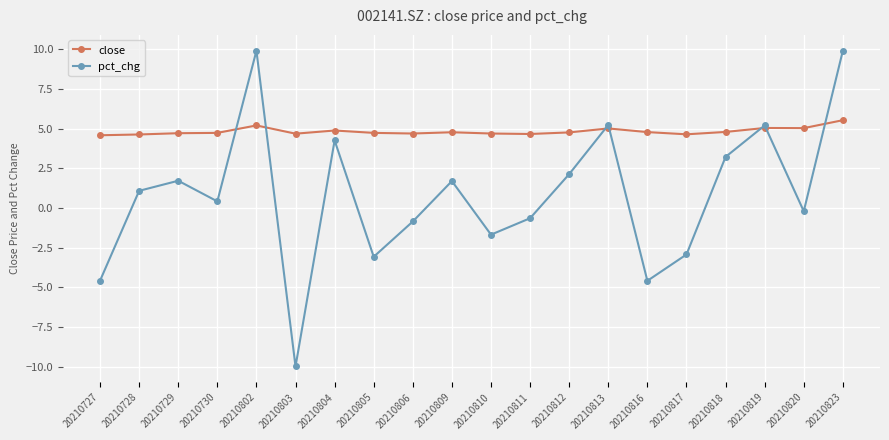

List the series in order of their peak value, highest first.

pct_chg, close